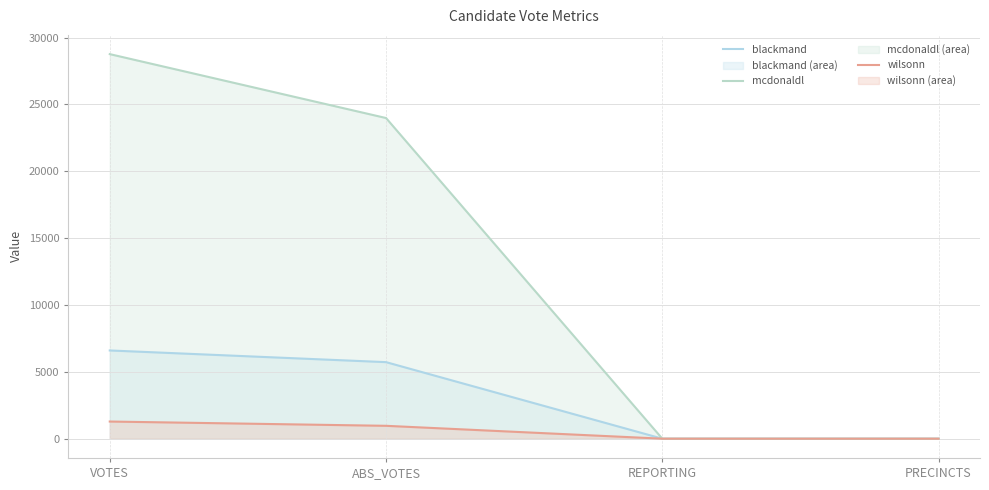

How many data points in blackmand are above 5729?

1